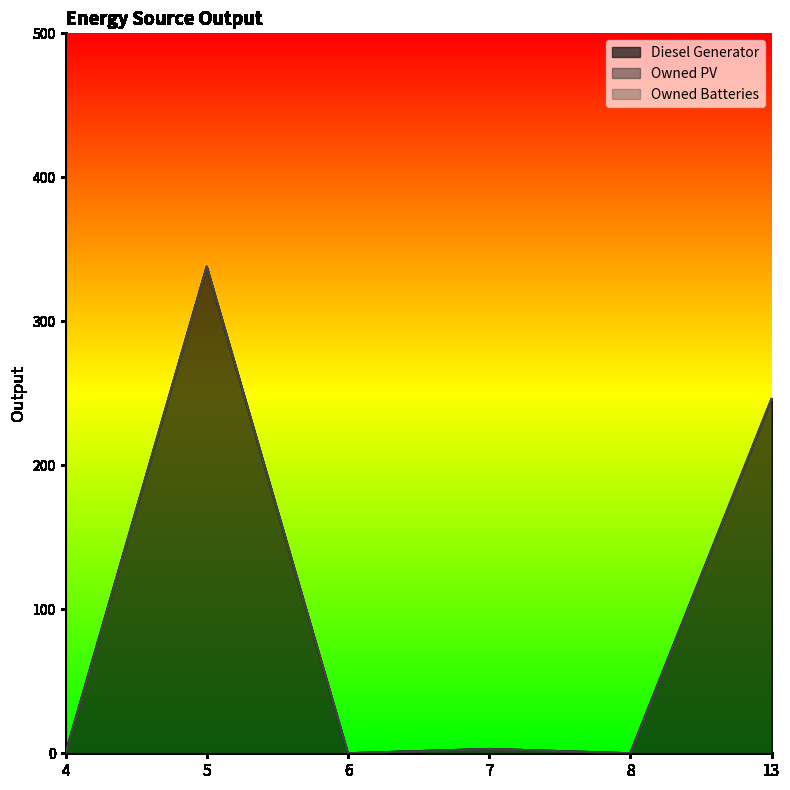

Reading left to right, extract all data points from this chart.

Diesel Generator: 0	338	0	3	0	246
Owned PV: 0	0	0	0	0	0
Owned Batteries: 0	0	0	0	0	0